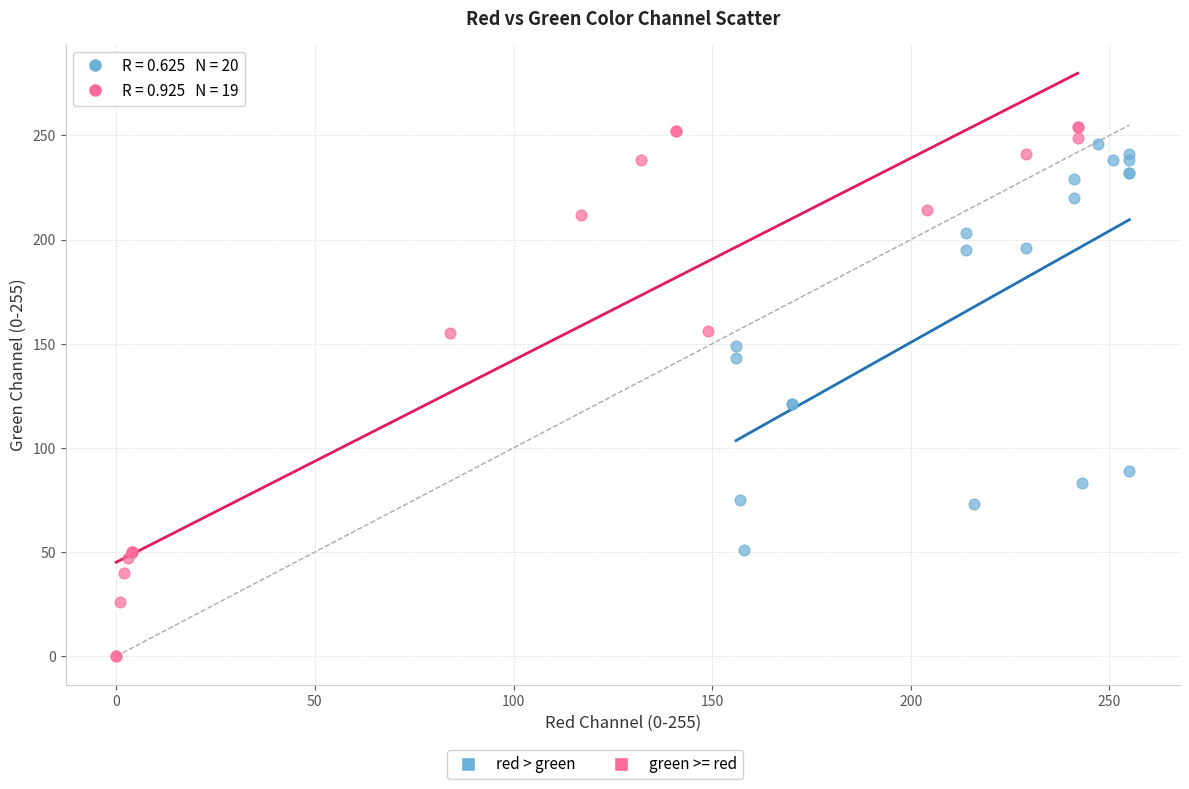

Which series has the largest Y range (max minus min)?

green >= red